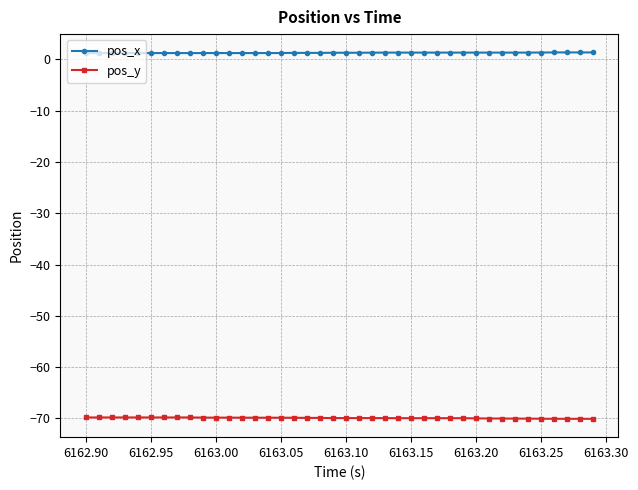

List the series in order of their peak value, highest first.

pos_x, pos_y